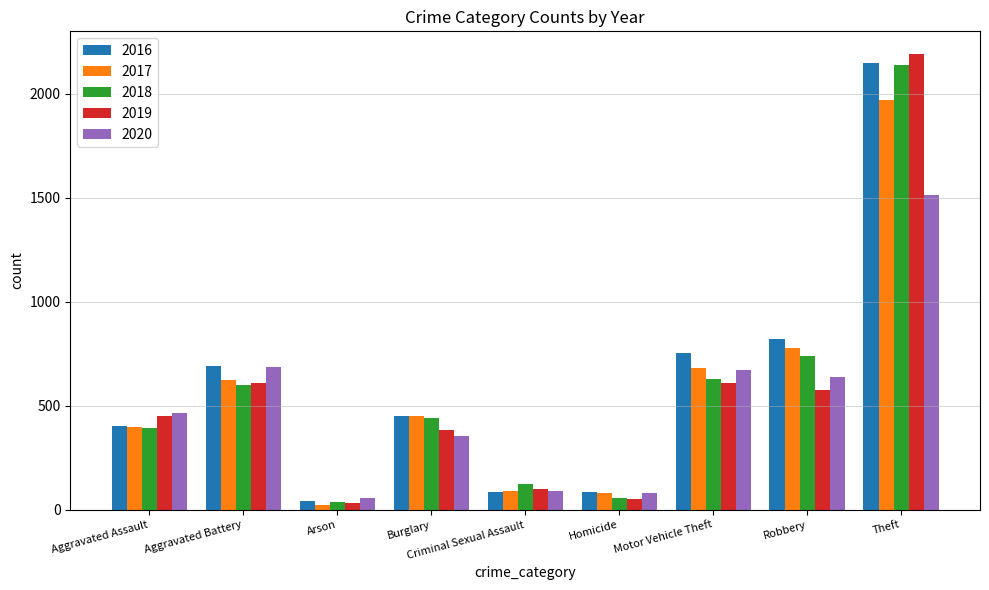

Where does the 2018 series first go above 443?

Aggravated Battery